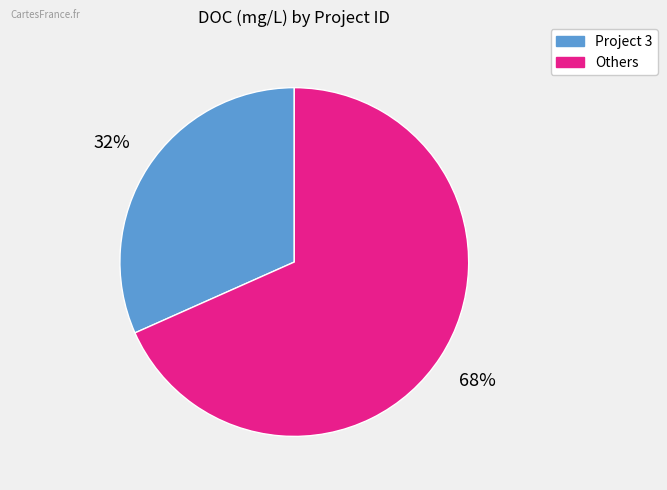

To the nearest percent, what is the average slice percentage?

50%